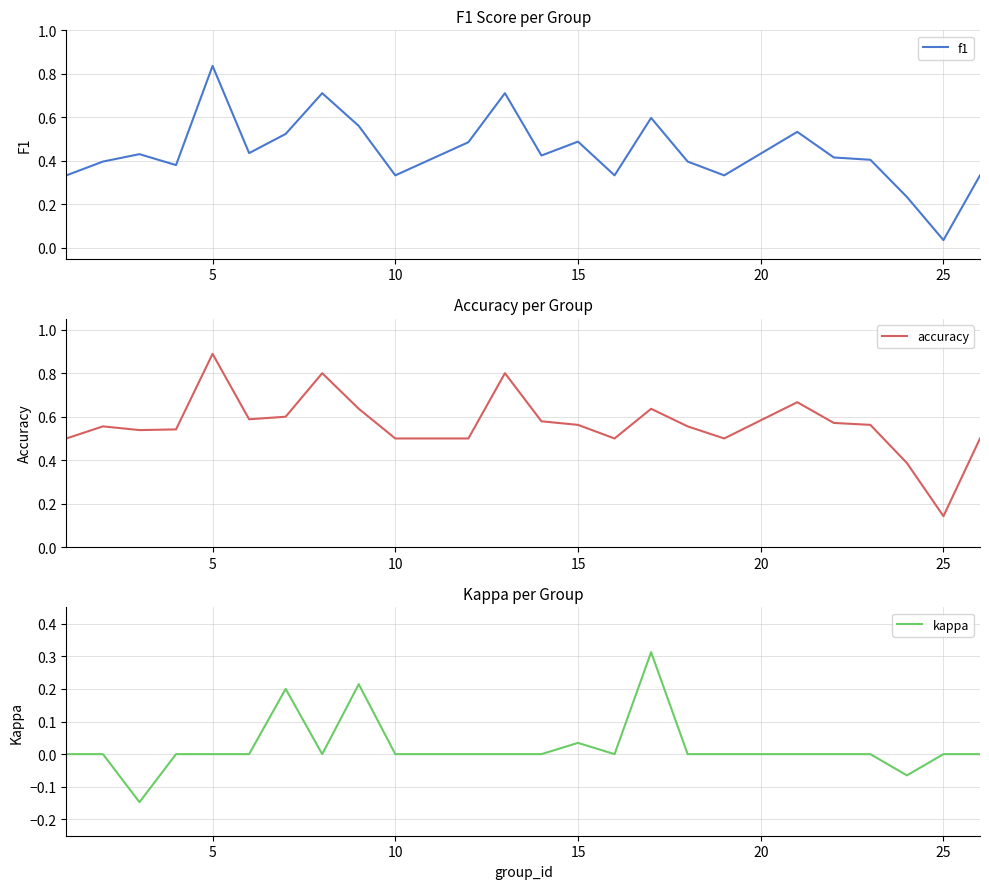

The value of accuracy at 10 is 0.5. True or false?

True